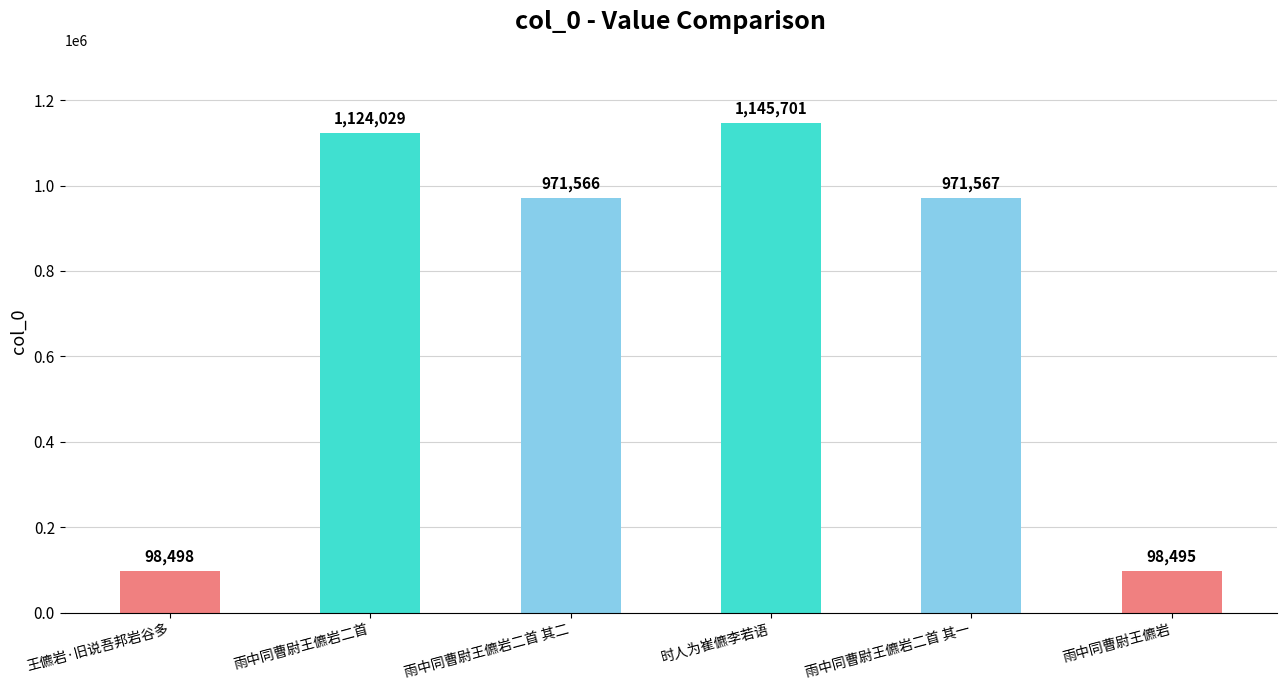

What is the value of the 4th bar from the left?

1145701